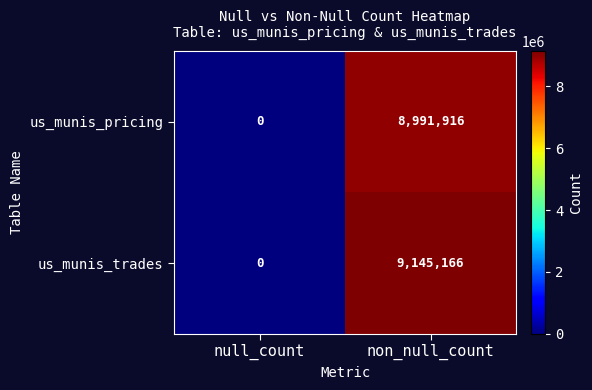

True or false: us_munis_pricing has a value of 8991916 at non_null_count.

True